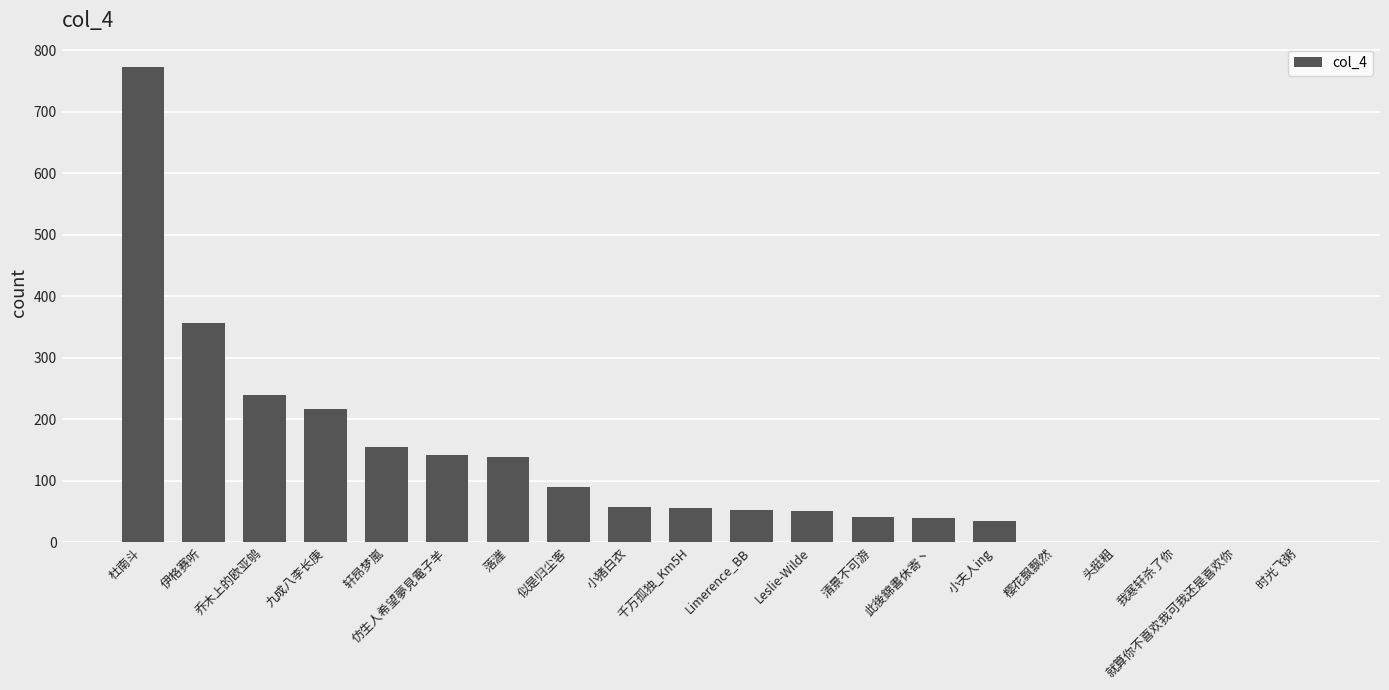

Between 小猪白衣 and 就算你不喜欢我可我还是喜欢你, which is larger?

小猪白衣